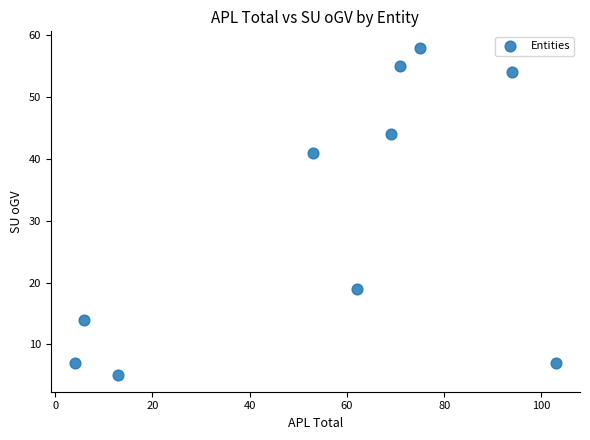

What is the average Y value?

30